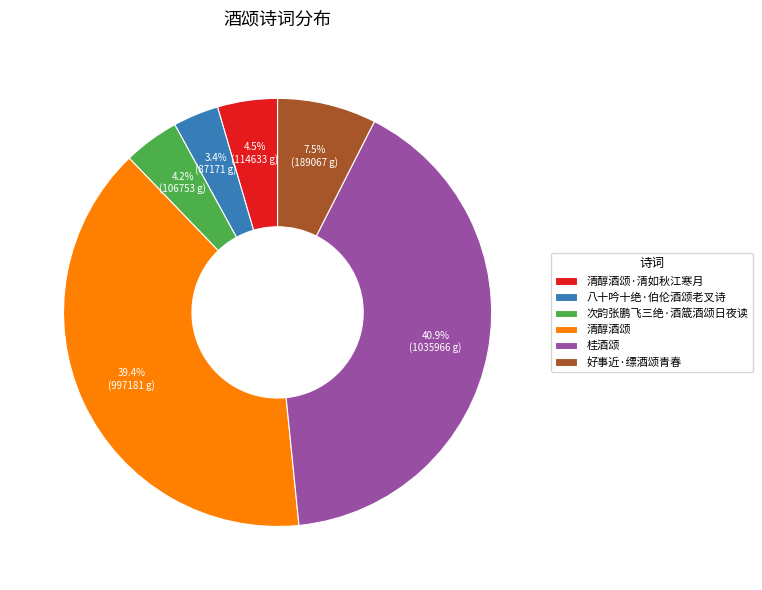

Which category has the biggest portion of the pie?

桂酒颂